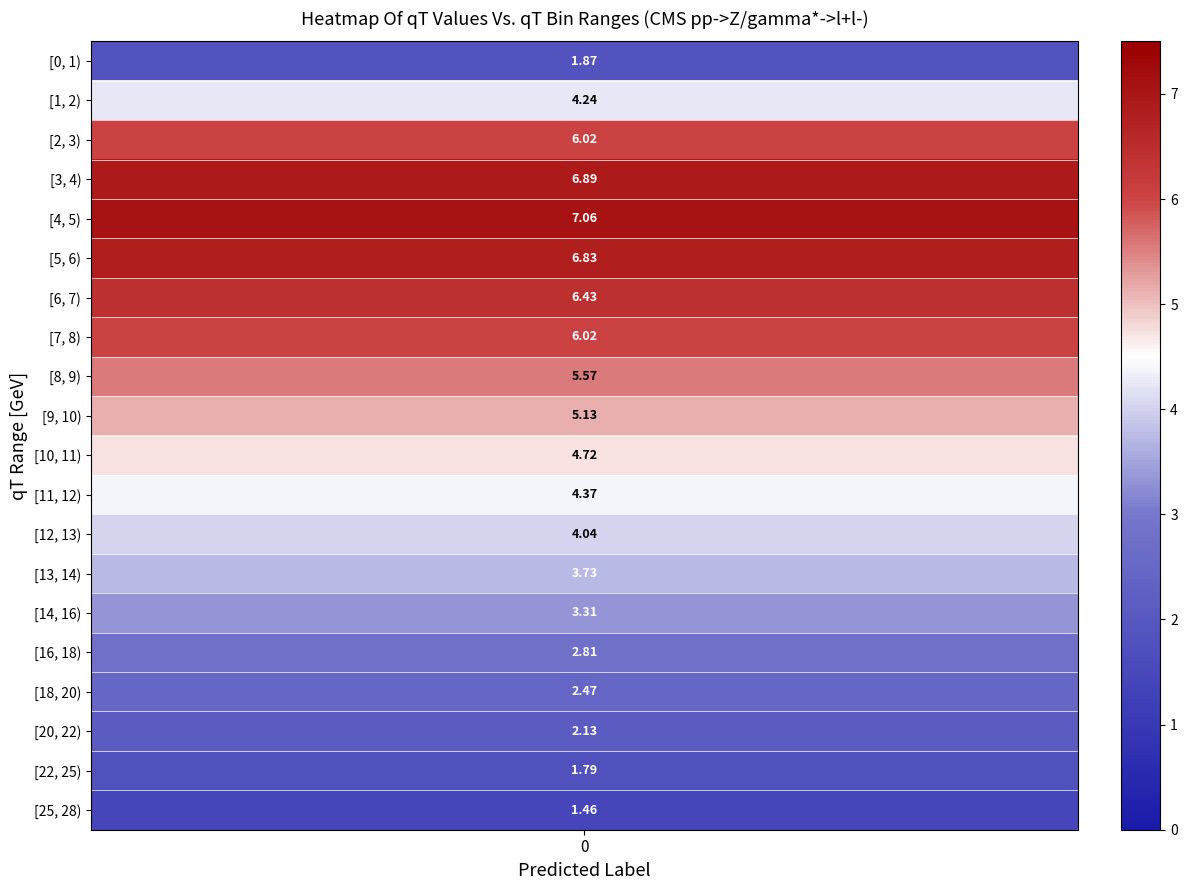

What is the maximum value shown in the chart?

7.1